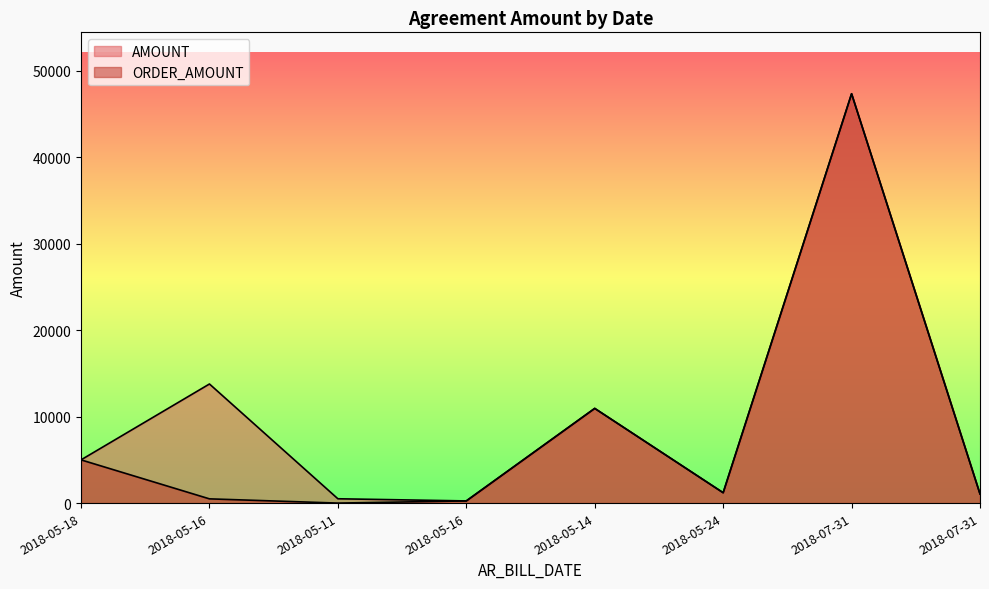

Rank the categories by AMOUNT value from lowest to highest.

2018-05-16, 2018-05-11, 2018-07-31, 2018-05-24, 2018-05-18, 2018-05-14, 2018-05-16, 2018-07-31